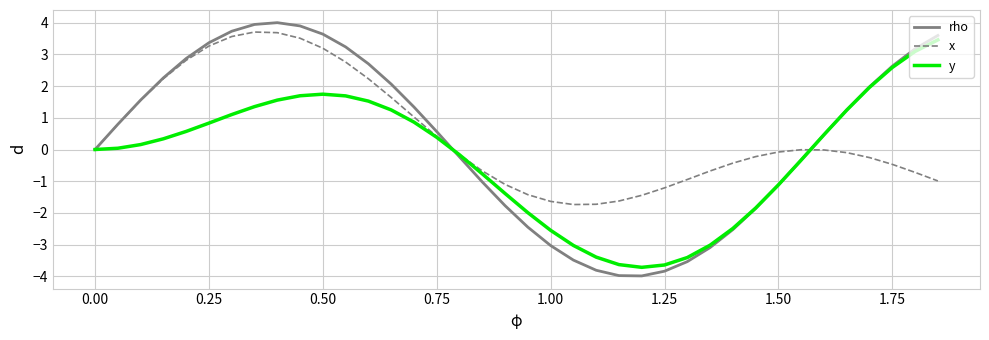

What is the maximum value for y?

3.5